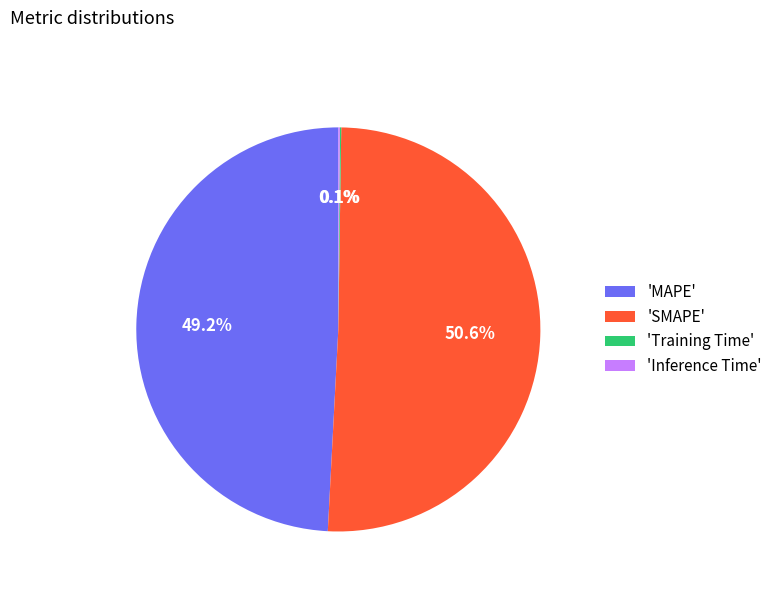

What is the total percentage of 'SMAPE' and 'MAPE'?

99.8%